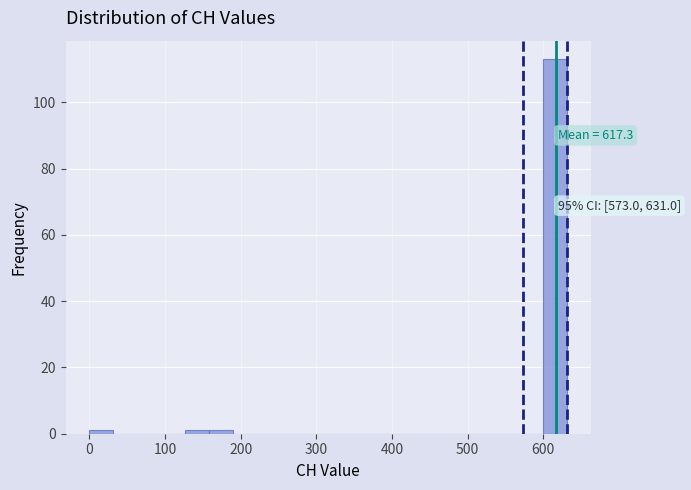

Read against the x-axis, roughly where is the centre of the tallest bar?

620